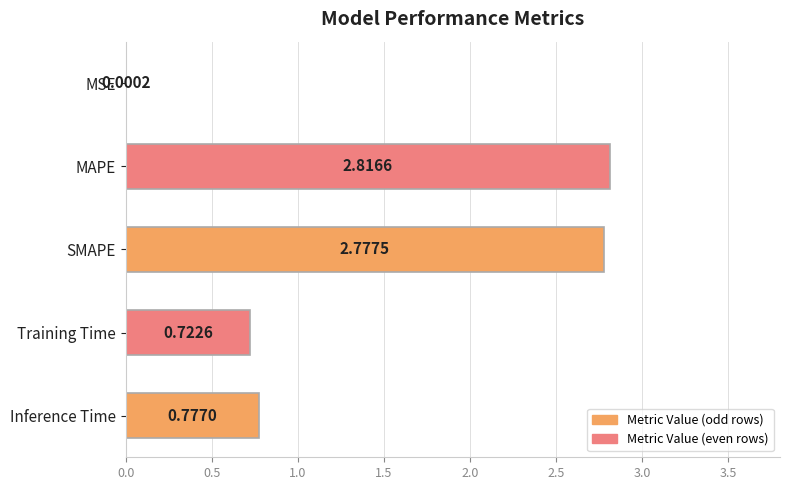

Between MSE and MAPE, which is larger?

MAPE